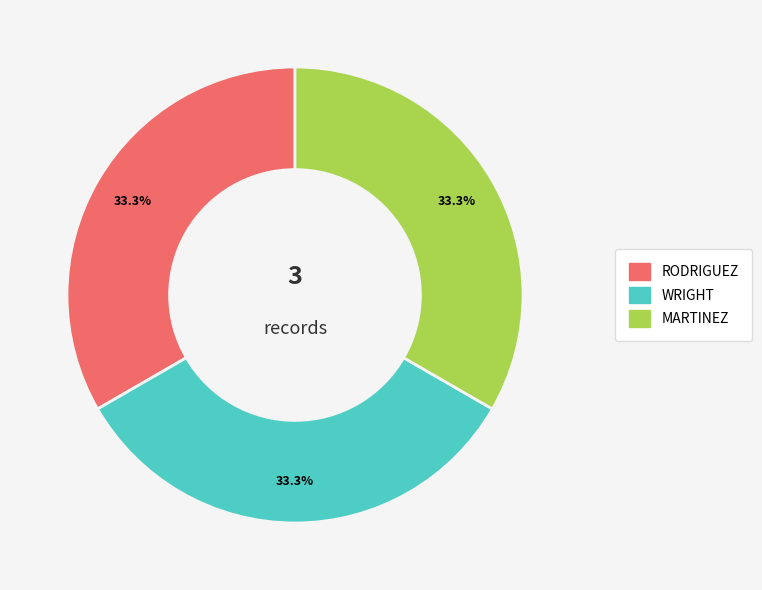

Is there a majority slice in this chart?

No